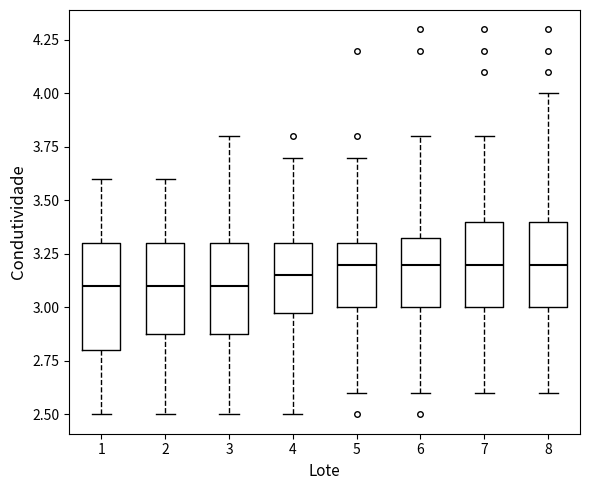

Which box is the tallest, from its lower edge to its upper edge?

1